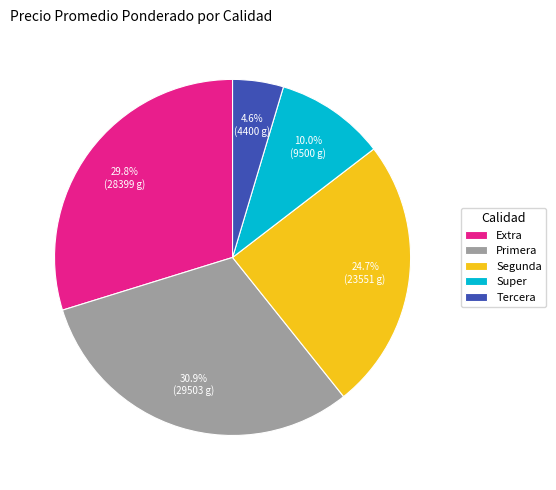

To the nearest percent, what is the difference between the Extra and Segunda slice percentages?

5%